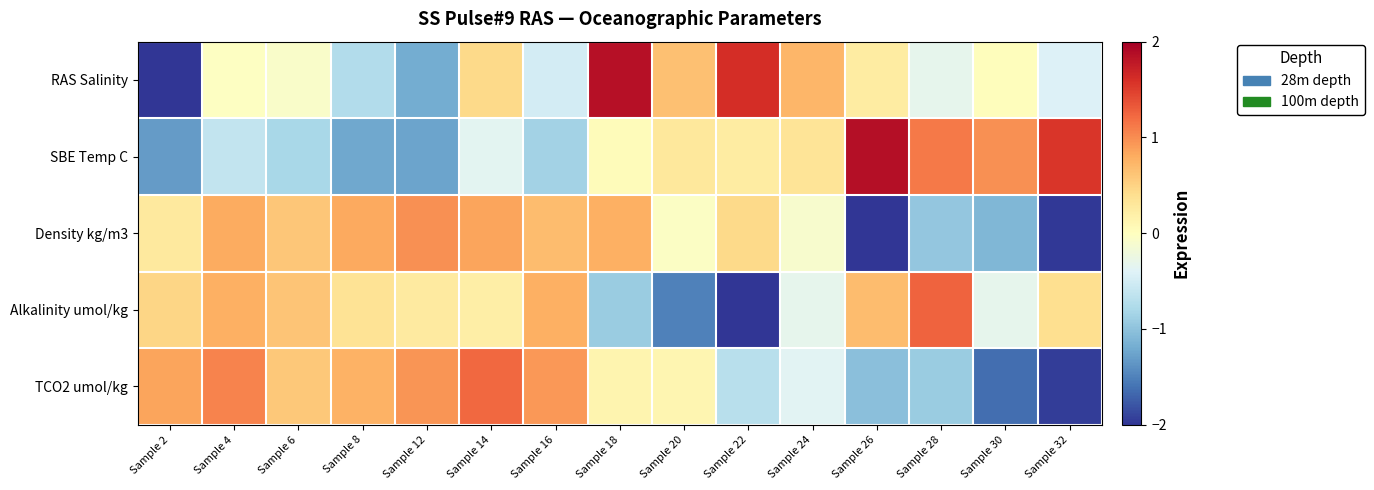

Reading left to right, extract all data points from this chart.

RAS Salinity: Sample 2=-2.0	Sample 4=-0.0	Sample 6=-0.1	Sample 8=-0.7	Sample 12=-1.2	Sample 14=0.4	Sample 16=-0.5	Sample 18=1.8	Sample 20=0.7	Sample 22=1.6	Sample 24=0.7	Sample 26=0.2	Sample 28=-0.3	Sample 30=0.0	Sample 32=-0.4
SBE Temp C: Sample 2=-1.3	Sample 4=-0.6	Sample 6=-0.8	Sample 8=-1.2	Sample 12=-1.3	Sample 14=-0.4	Sample 16=-0.9	Sample 18=0.0	Sample 20=0.3	Sample 22=0.2	Sample 24=0.3	Sample 26=1.9	Sample 28=1.1	Sample 30=1.0	Sample 32=1.6
Density kg/m3: Sample 2=0.3	Sample 4=0.8	Sample 6=0.6	Sample 8=0.8	Sample 12=1.0	Sample 14=0.9	Sample 16=0.7	Sample 18=0.8	Sample 20=-0.0	Sample 22=0.4	Sample 24=-0.1	Sample 26=-2.0	Sample 28=-1.0	Sample 30=-1.1	Sample 32=-2.0
Alkalinity umol/kg: Sample 2=0.5	Sample 4=0.8	Sample 6=0.6	Sample 8=0.3	Sample 12=0.3	Sample 14=0.2	Sample 16=0.8	Sample 18=-0.9	Sample 20=-1.5	Sample 22=-2.0	Sample 24=-0.3	Sample 26=0.7	Sample 28=1.3	Sample 30=-0.3	Sample 32=0.4
TCO2 umol/kg: Sample 2=0.8	Sample 4=1.1	Sample 6=0.6	Sample 8=0.8	Sample 12=0.9	Sample 14=1.2	Sample 16=0.9	Sample 18=0.1	Sample 20=0.1	Sample 22=-0.7	Sample 24=-0.4	Sample 26=-1.0	Sample 28=-0.9	Sample 30=-1.6	Sample 32=-1.9